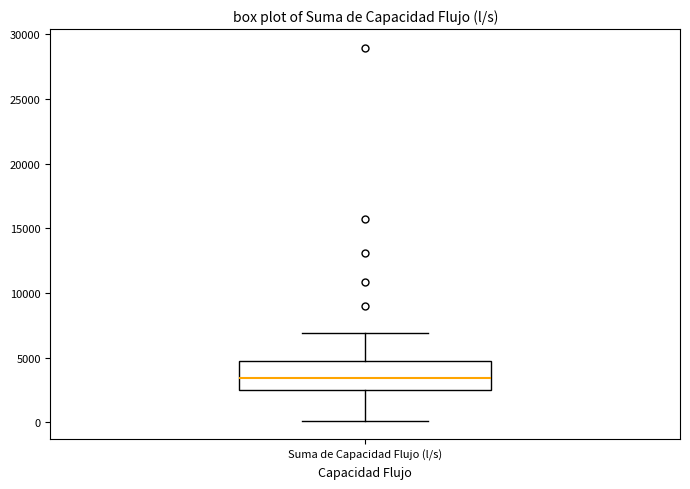

Transcribe this box plot: give where the median line is, the range the box spans, and where the two whiskers end, as read against the y-axis. The values are not printed on the chart, so give them approximately, as read against the axis.

median 3500, box 2500 to 5000, whiskers 0 to 7000